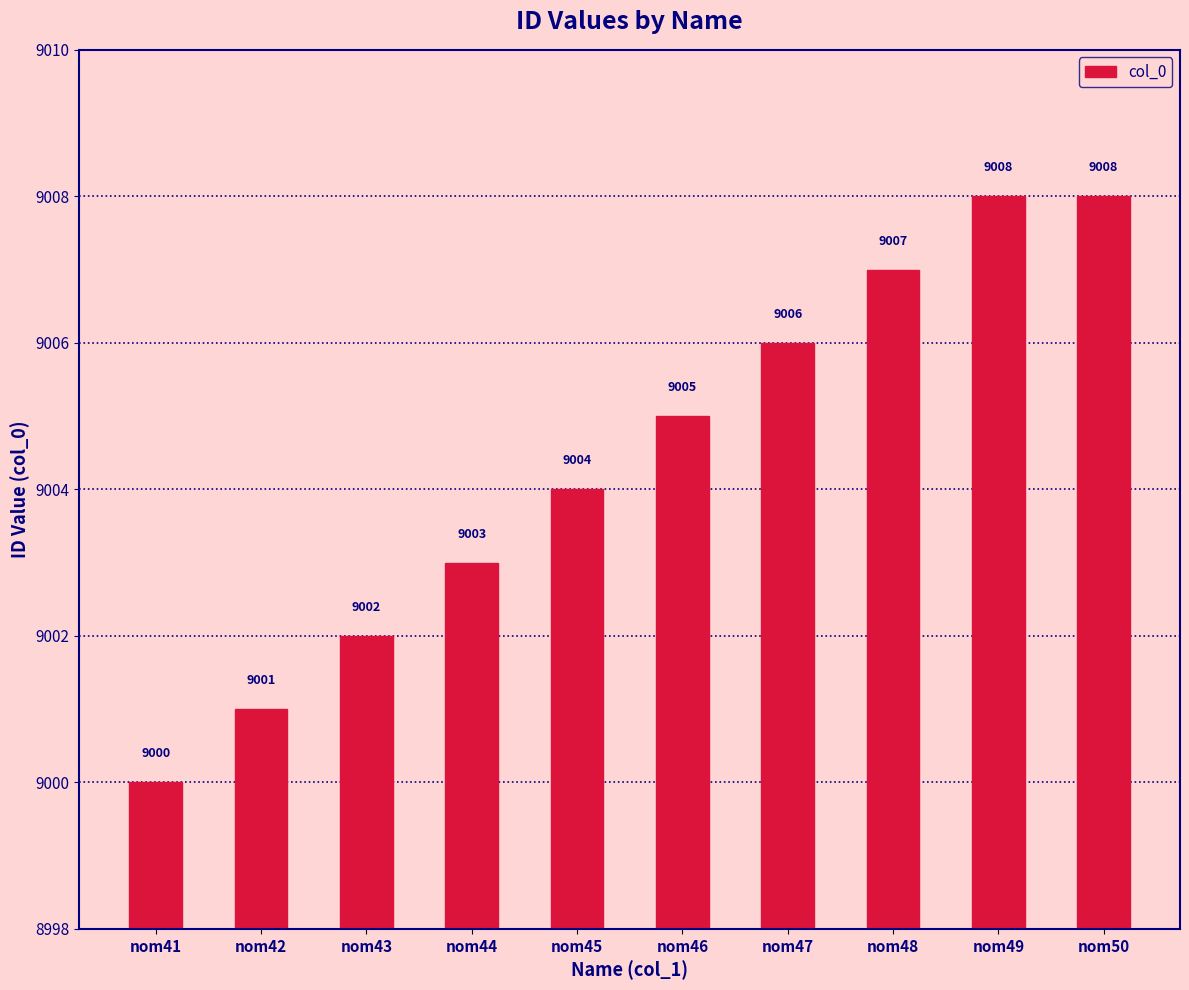

Does the chart contain any negative values?

No